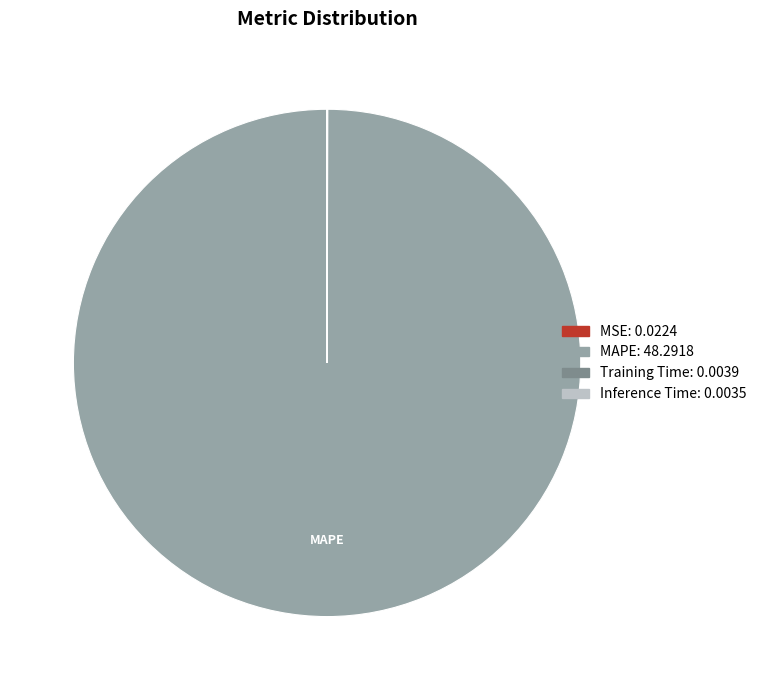

Is there any slice that represents more than half of the pie?

Yes